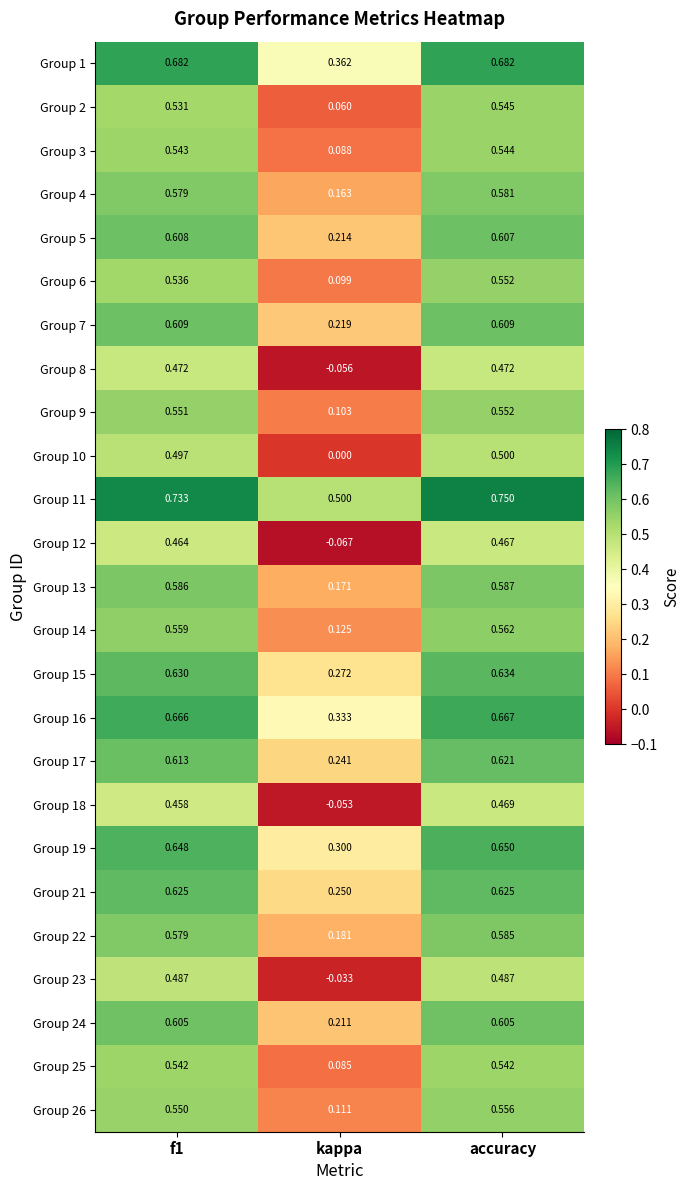

Which series has the largest total across all categories?

Group 11